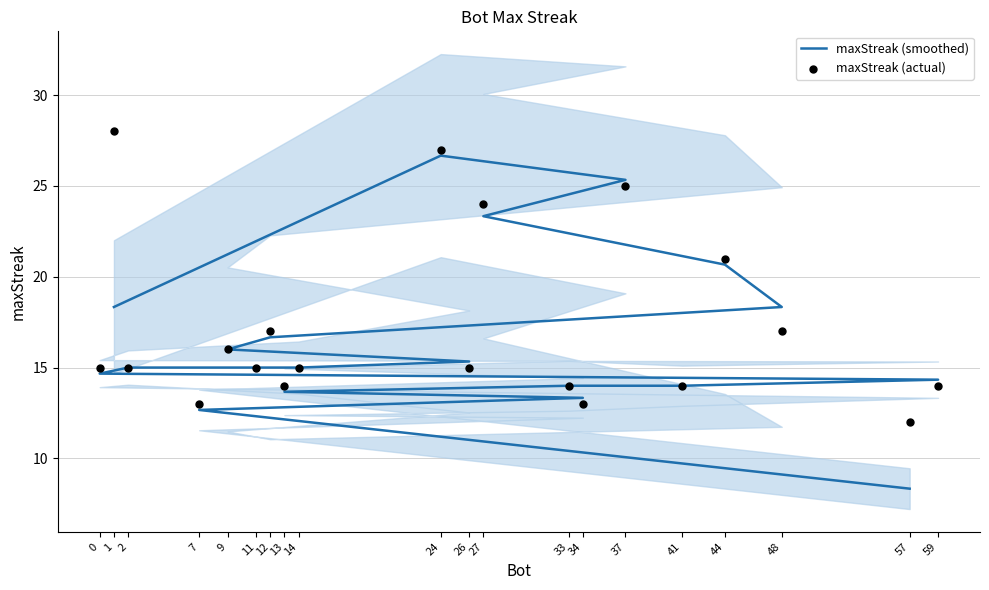

Which series reaches the minimum Y coordinate?

maxStreak (smoothed)